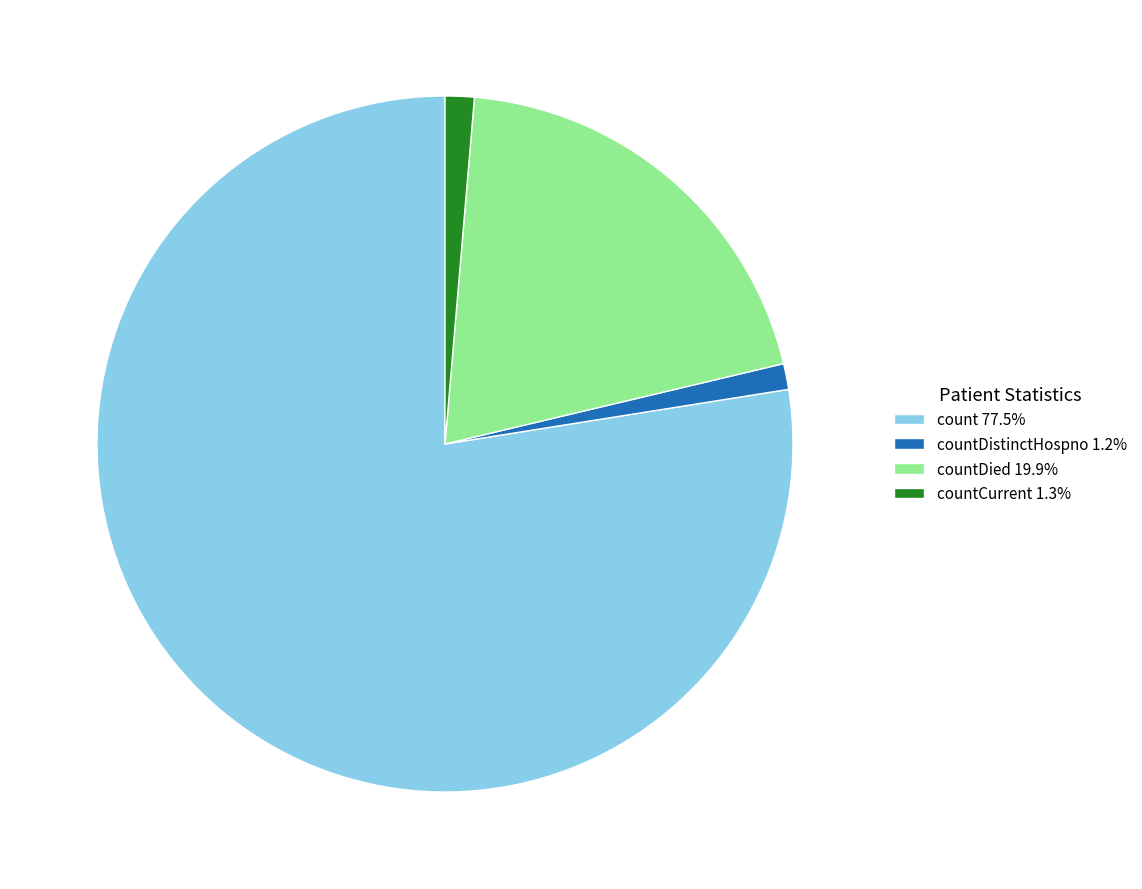

Is there any slice that represents more than half of the pie?

Yes